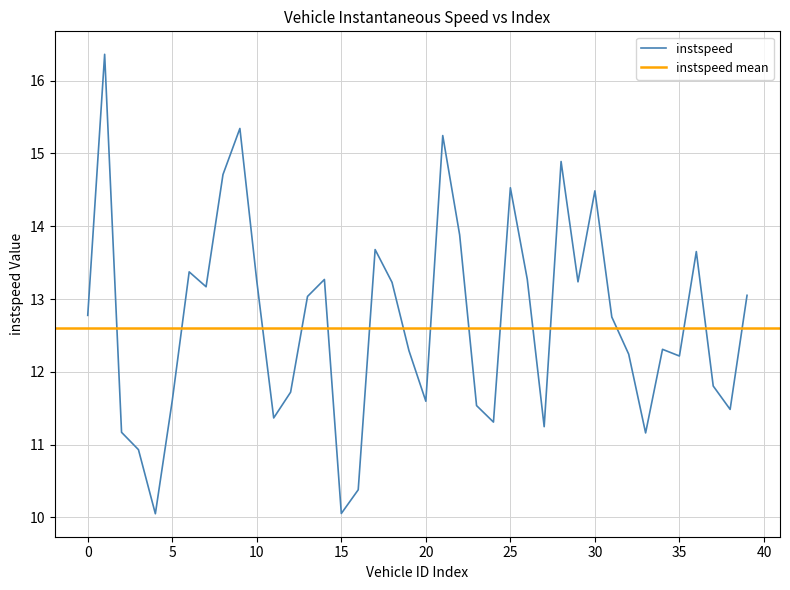

What is the label of the 18th point from the left?

17